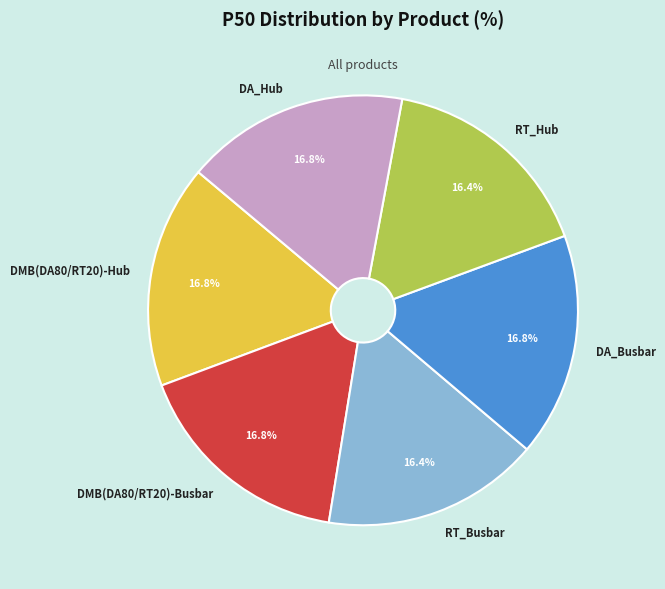

Count the number of slices in the pie.

6